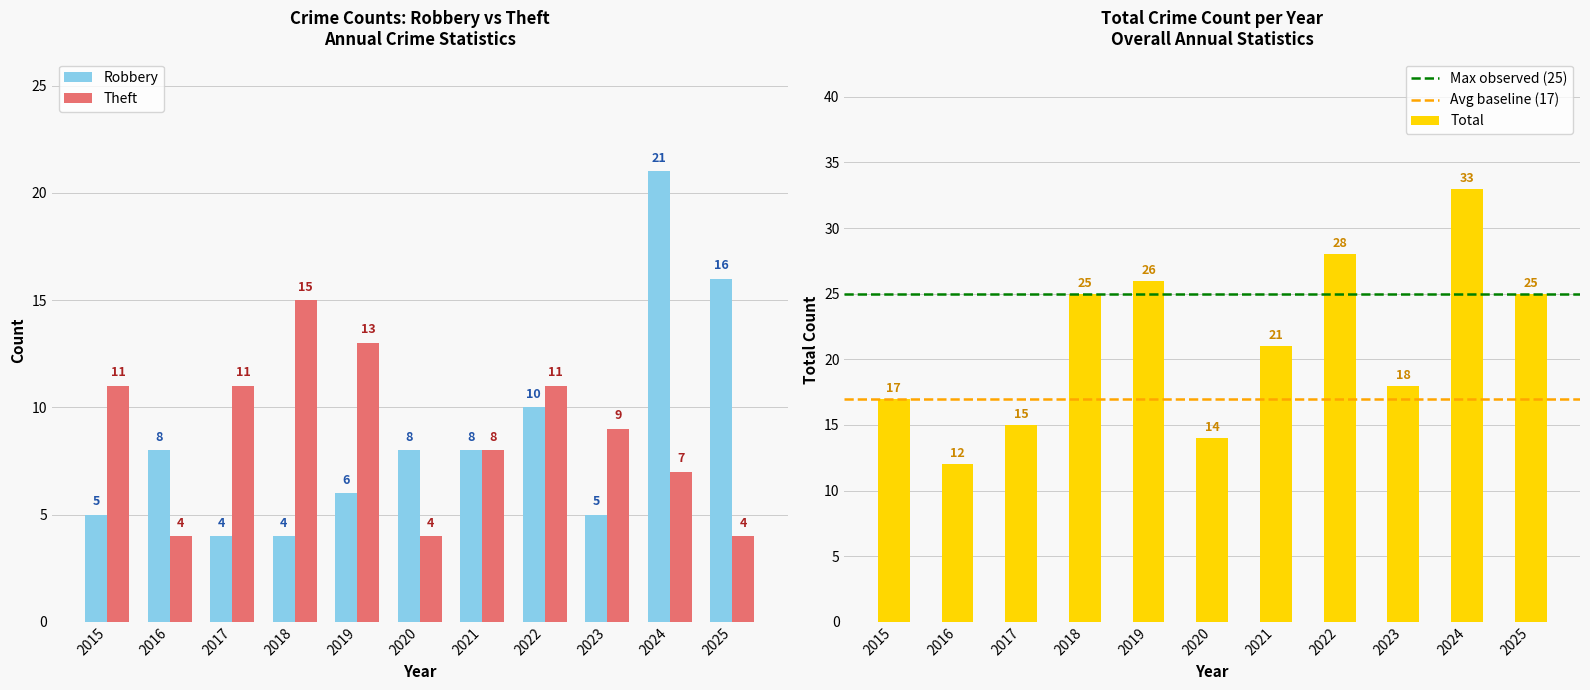

At which category is the sum across all series the highest?

2024